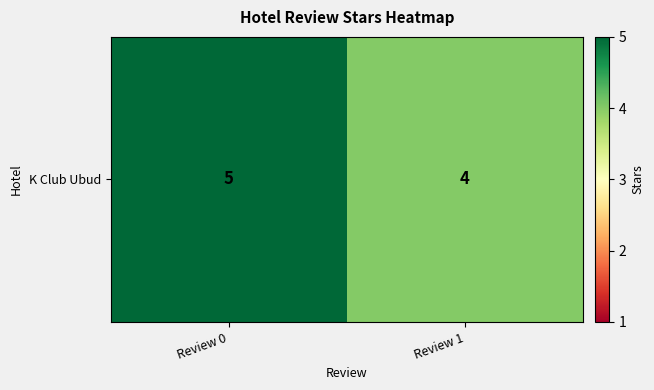

What is the change in value from Review 0 to Review 1?

-1